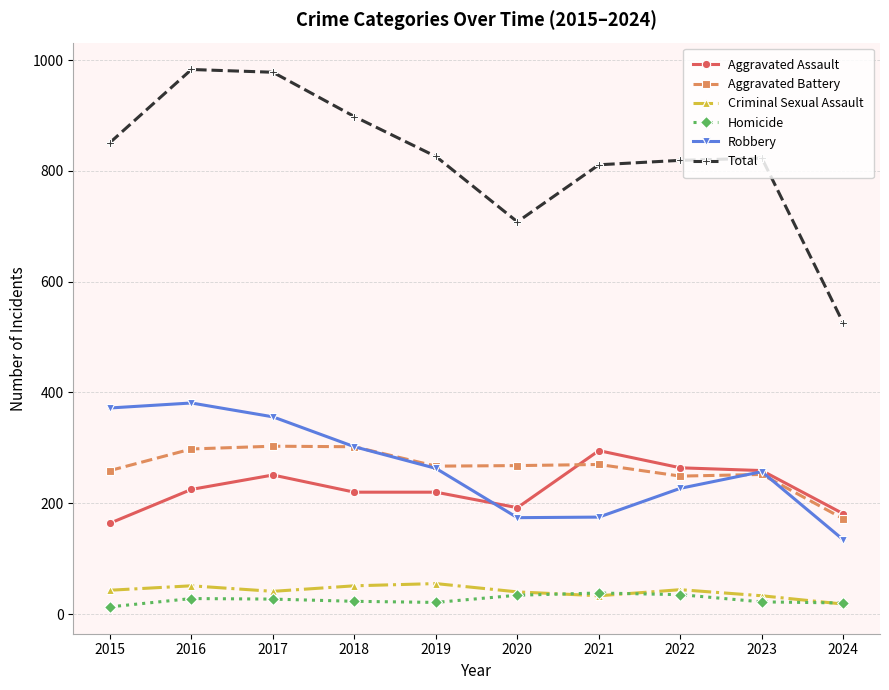

True or false: Homicide has more than 1 interior local peaks.

True